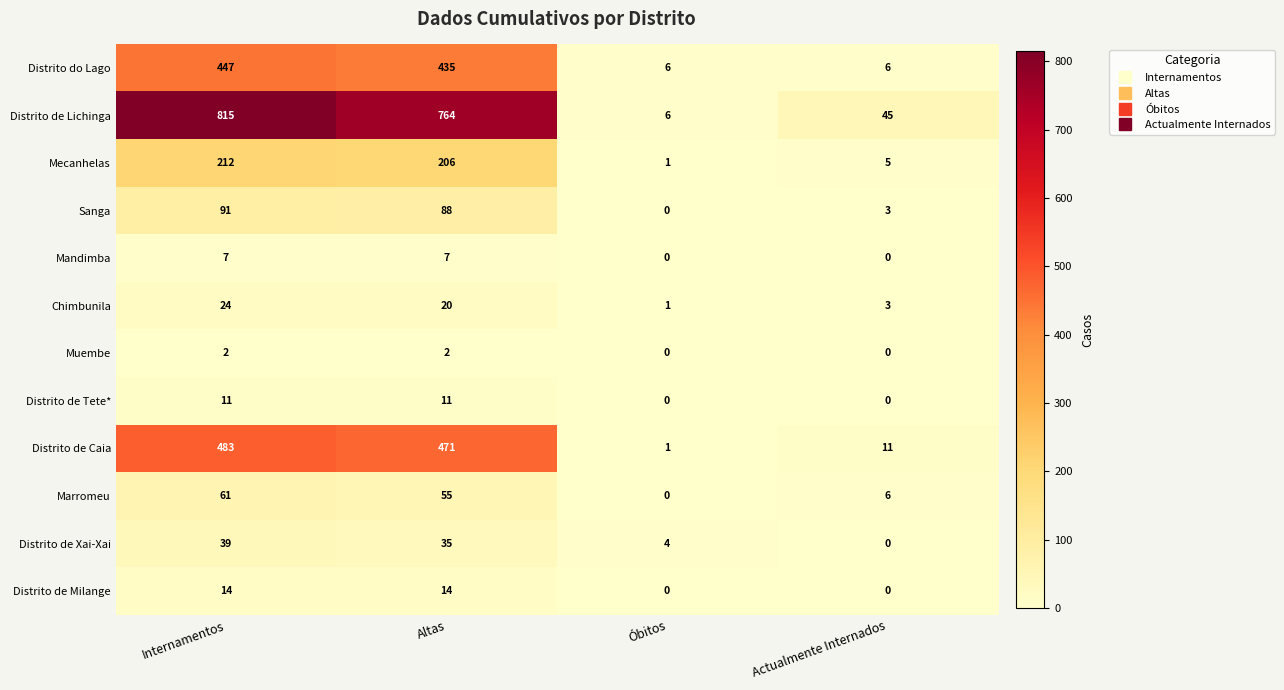

What is the difference between the maximum and minimum values in the Marromeu series?

61